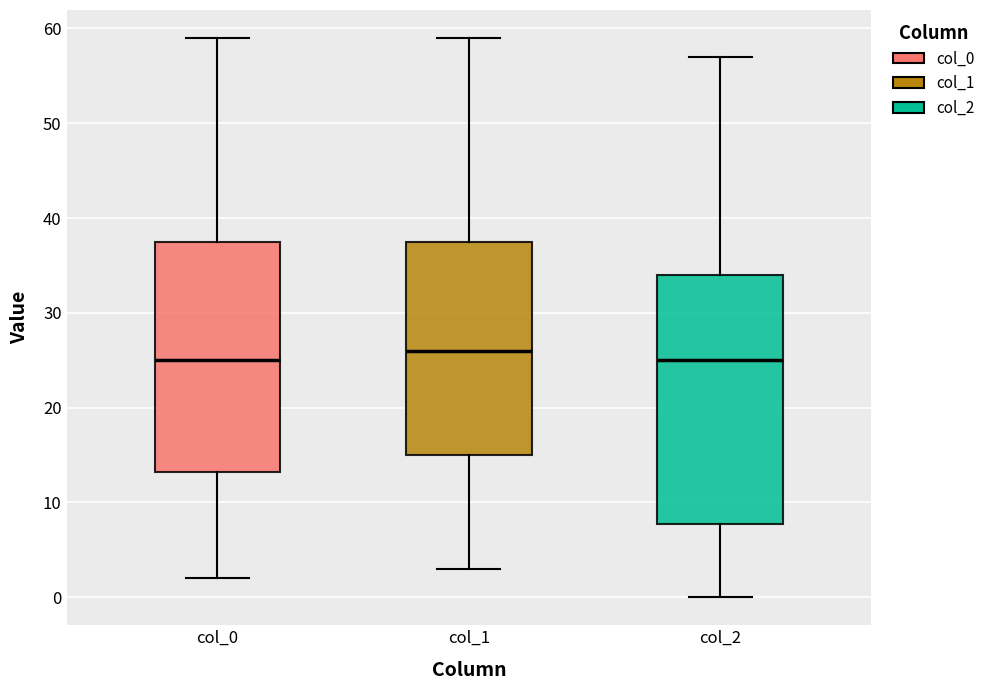

Where is the upper edge of the box for col_1 on the y-axis? The values are not printed on the chart, so give them approximately, as read against the axis.

38